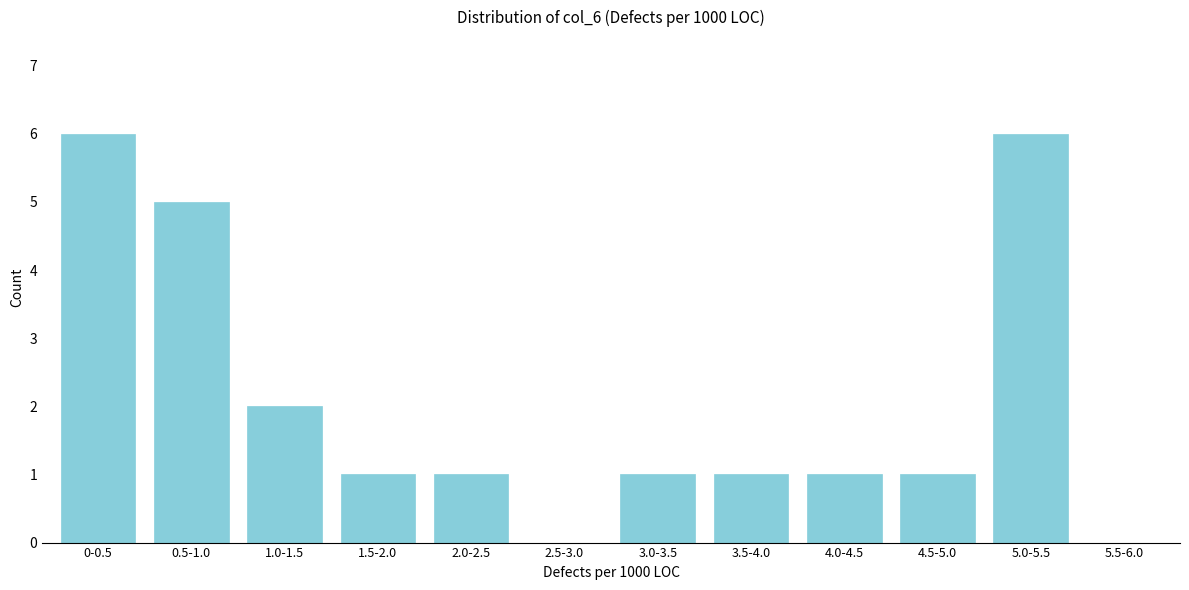

Reading left to right, extract all data points from this chart.

0-0.5=6	0.5-1.0=5	1.0-1.5=2	1.5-2.0=1	2.0-2.5=1	2.5-3.0=0	3.0-3.5=1	3.5-4.0=1	4.0-4.5=1	4.5-5.0=1	5.0-5.5=6	5.5-6.0=0